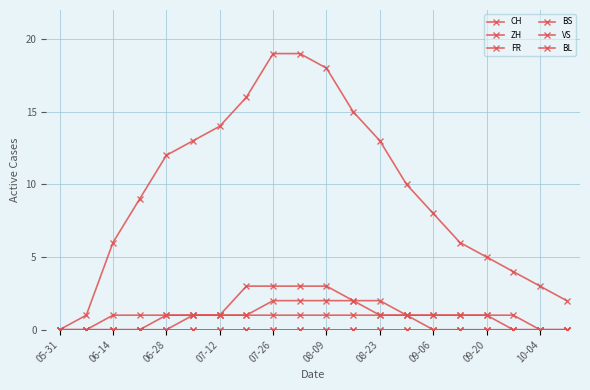

What is the value of the CH point at the 3rd from the left?

6